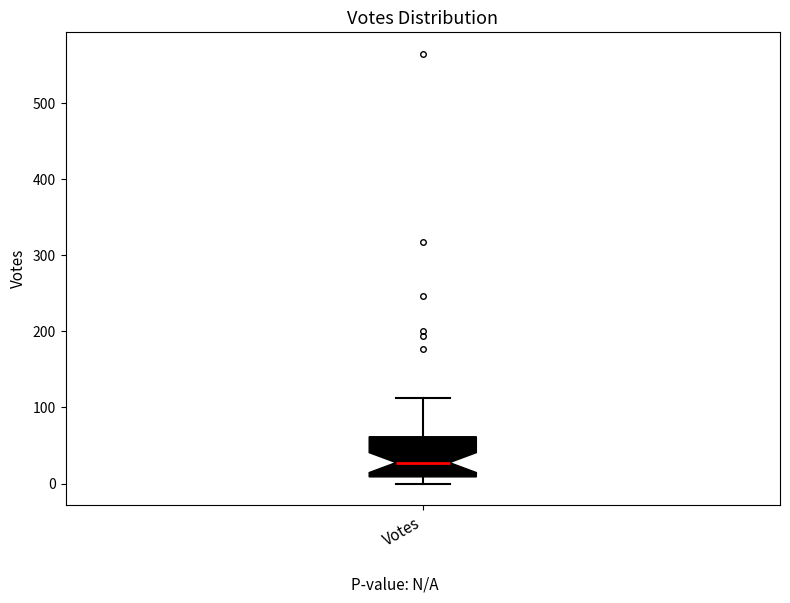

Where is the upper edge of the box for Votes on the y-axis? The values are not printed on the chart, so give them approximately, as read against the axis.

60